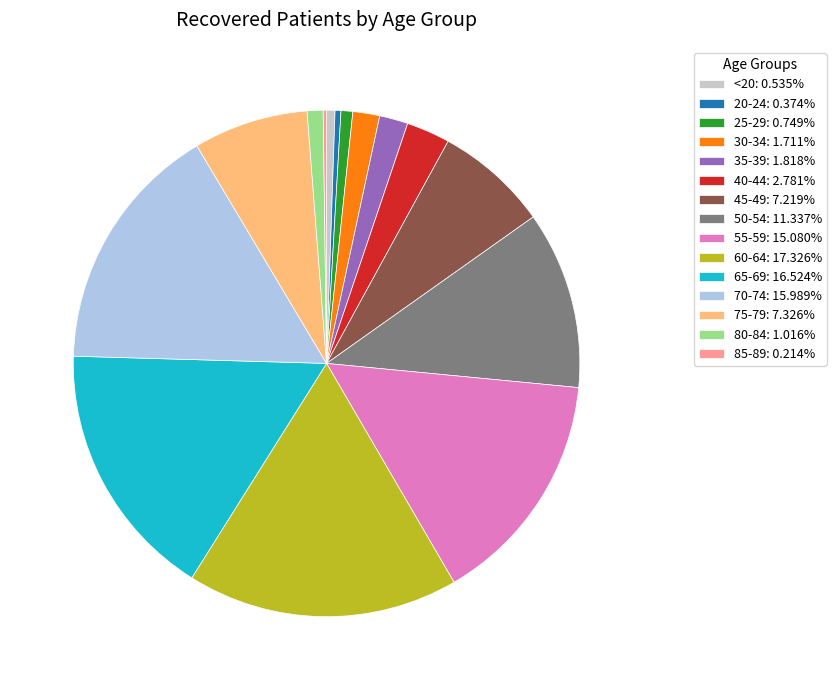

Is there any slice that represents more than half of the pie?

No